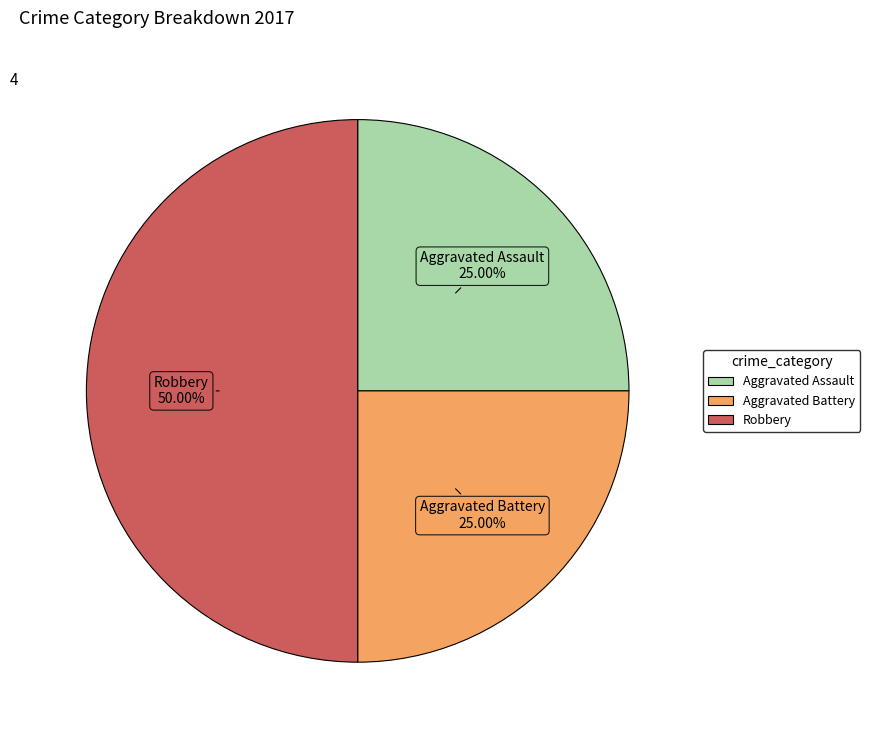

How many slices are in this pie chart?

3